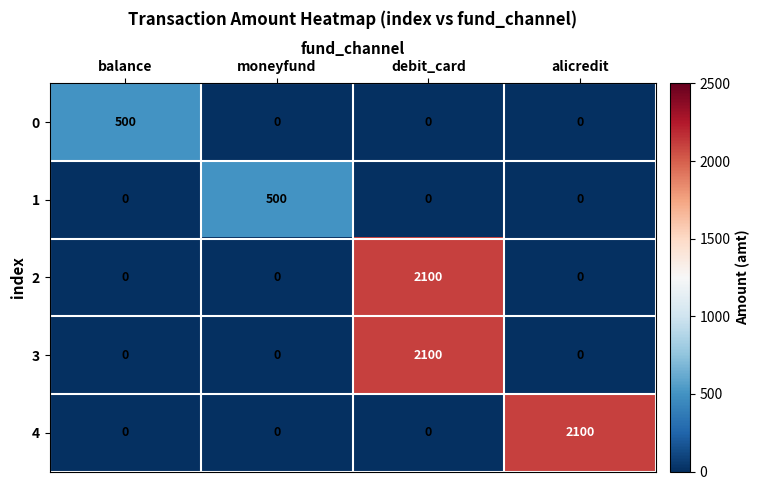

What is the difference between the maximum and minimum values in the 1 series?

500